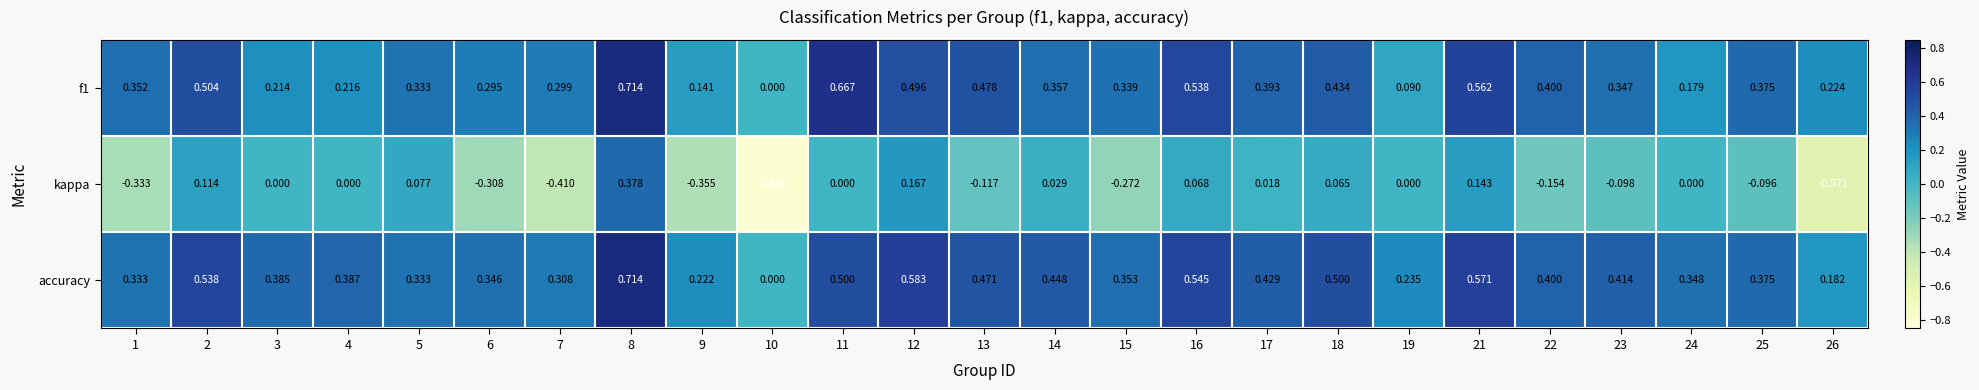

Which series has the largest total across all categories?

accuracy